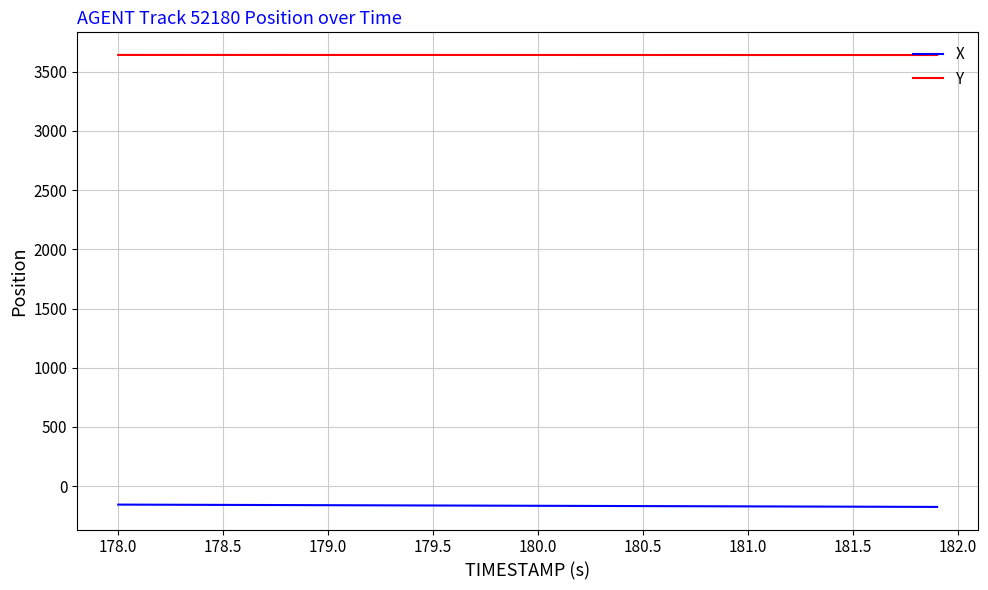

True or false: Y and X cross at least once.

False